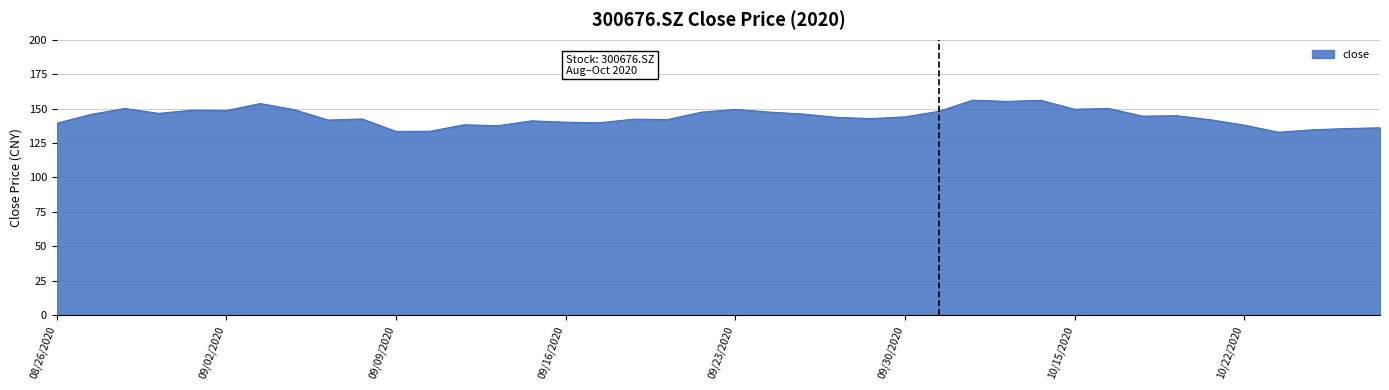

What is the difference between the maximum and minimum values?

23.3